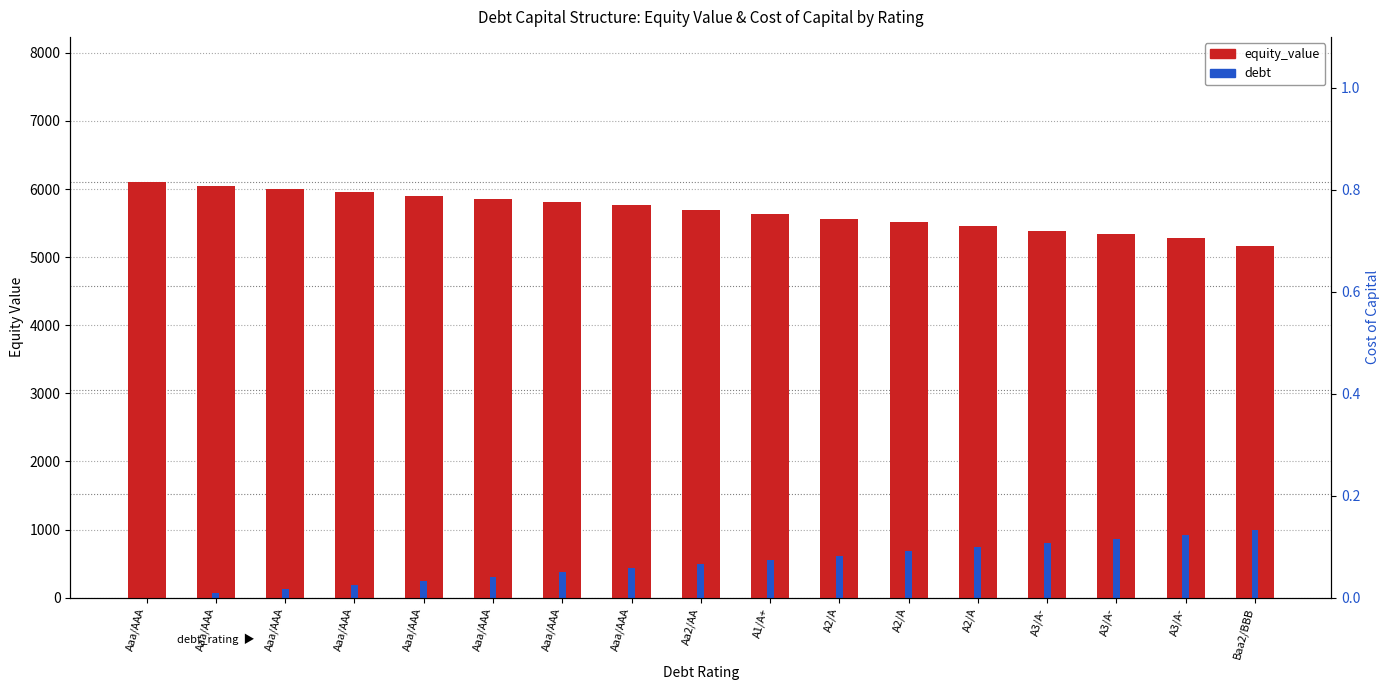

List the labels in order of debt value, smallest first.

Aaa/AAA, Aaa/AAA, Aaa/AAA, Aaa/AAA, Aaa/AAA, Aaa/AAA, Aaa/AAA, Aaa/AAA, Aa2/AA, A1/A+, A2/A, A2/A, A2/A, A3/A-, A3/A-, A3/A-, Baa2/BBB